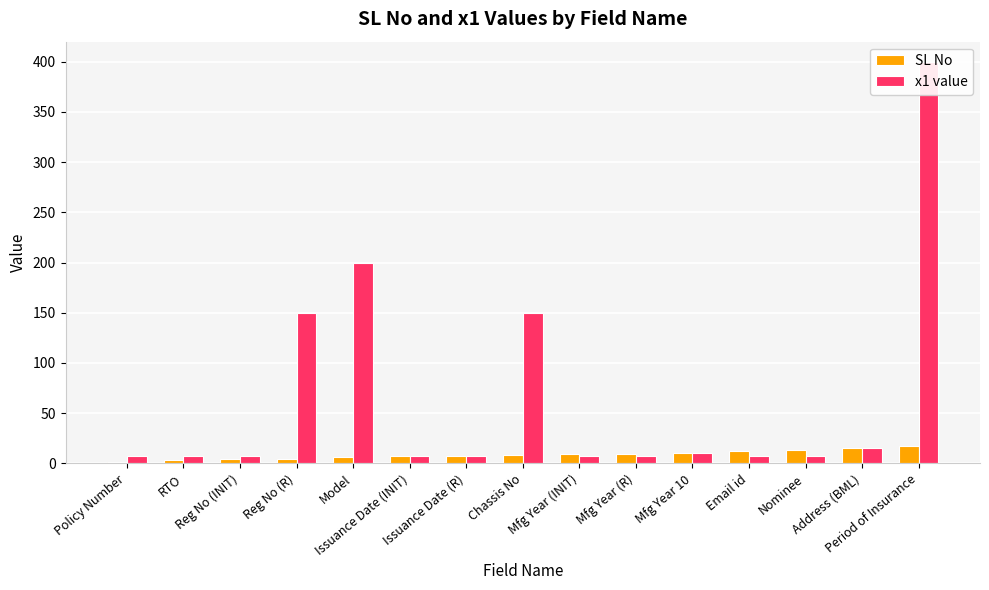

What is the smallest value displayed?

1